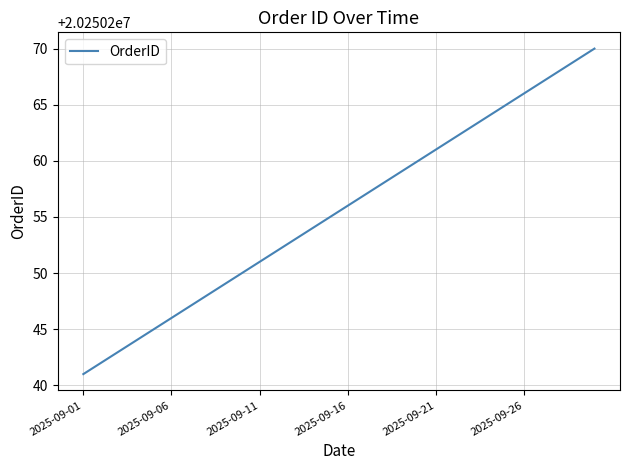

How many categories are shown in the chart?

30